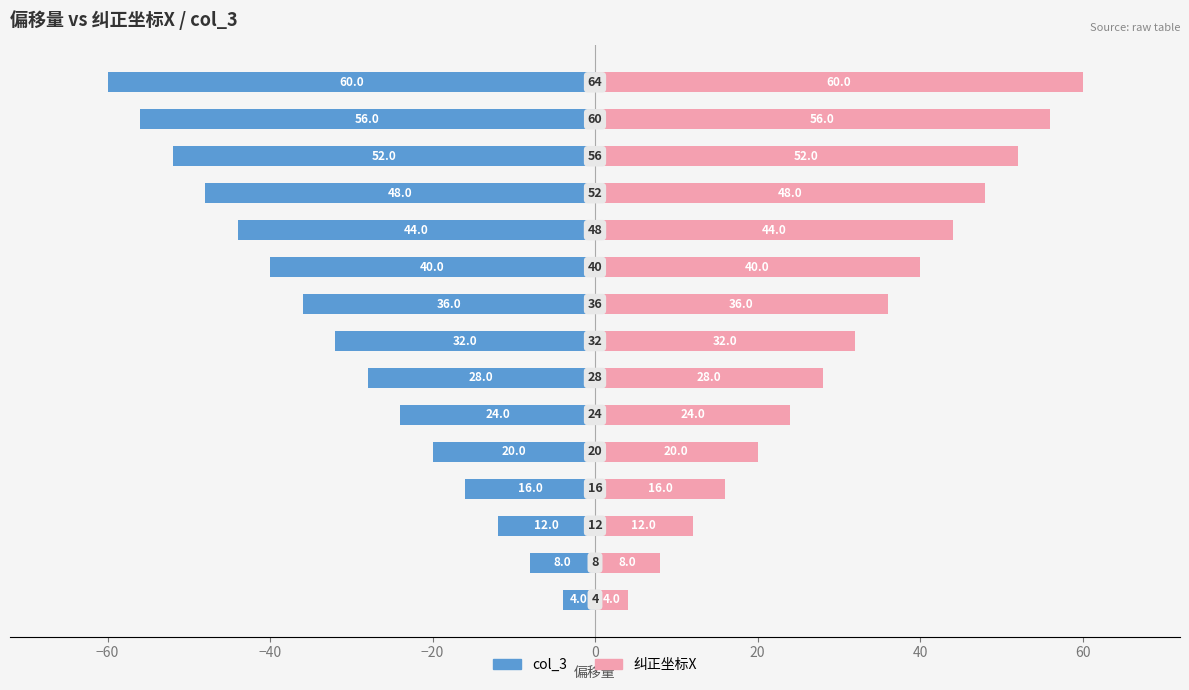

How many bars are there in total?

30